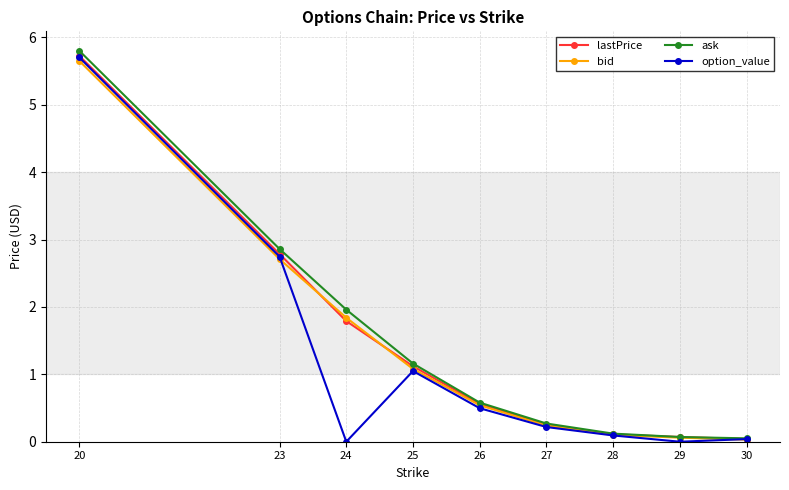

The option_value series shows 8.0 at 20. True or false?

False